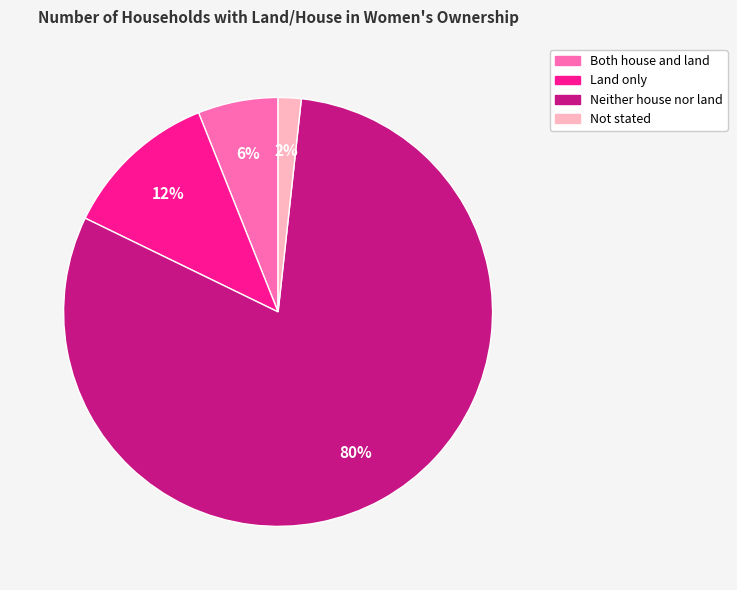

True or false: Land only accounts for 3% of the total.

False